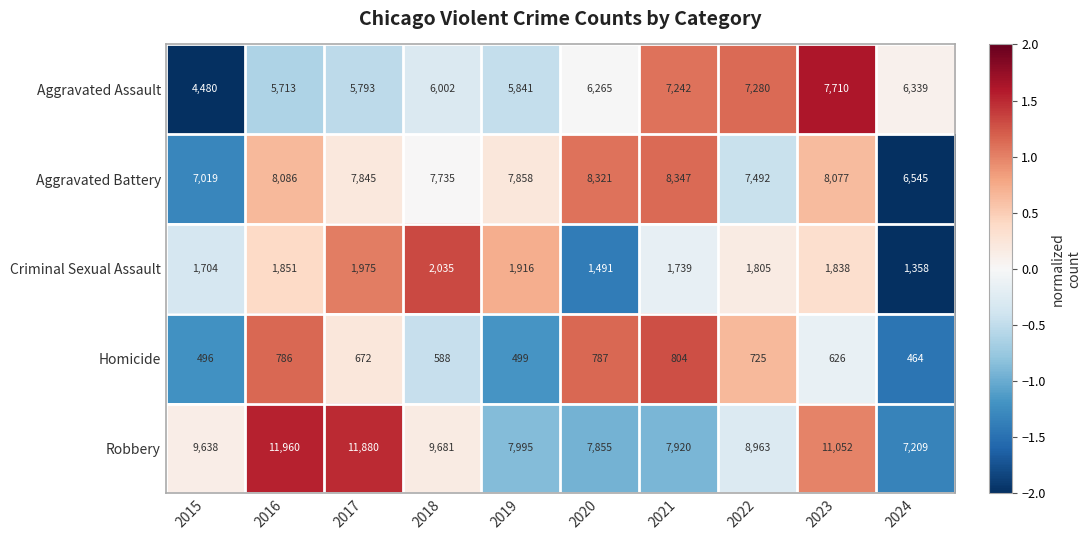

At 2015, list the series in order from smallest to largest.

Homicide, Criminal Sexual Assault, Aggravated Assault, Aggravated Battery, Robbery